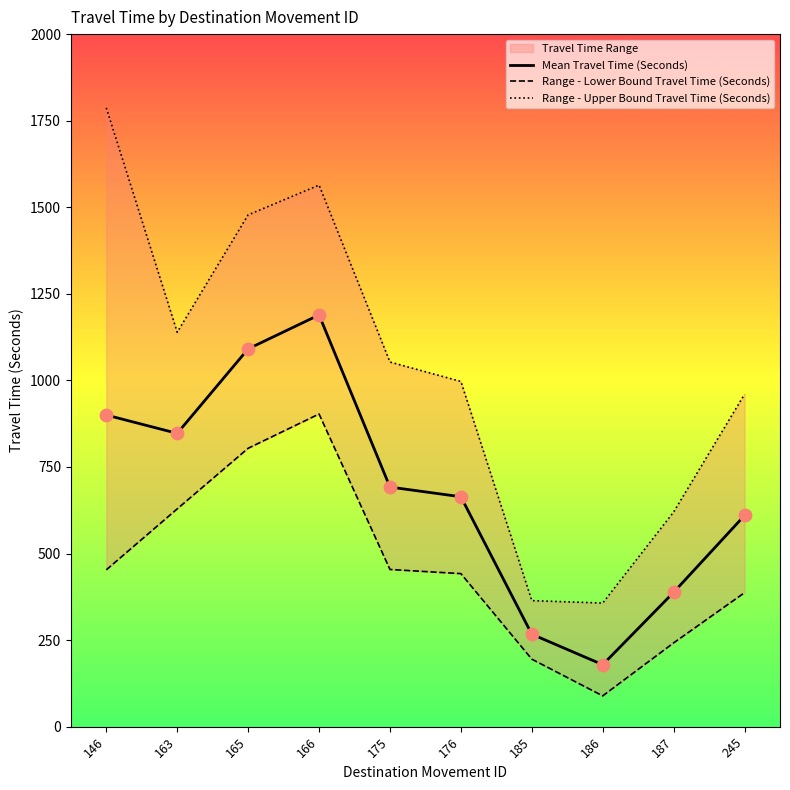

At which category is the sum across all series the highest?

166